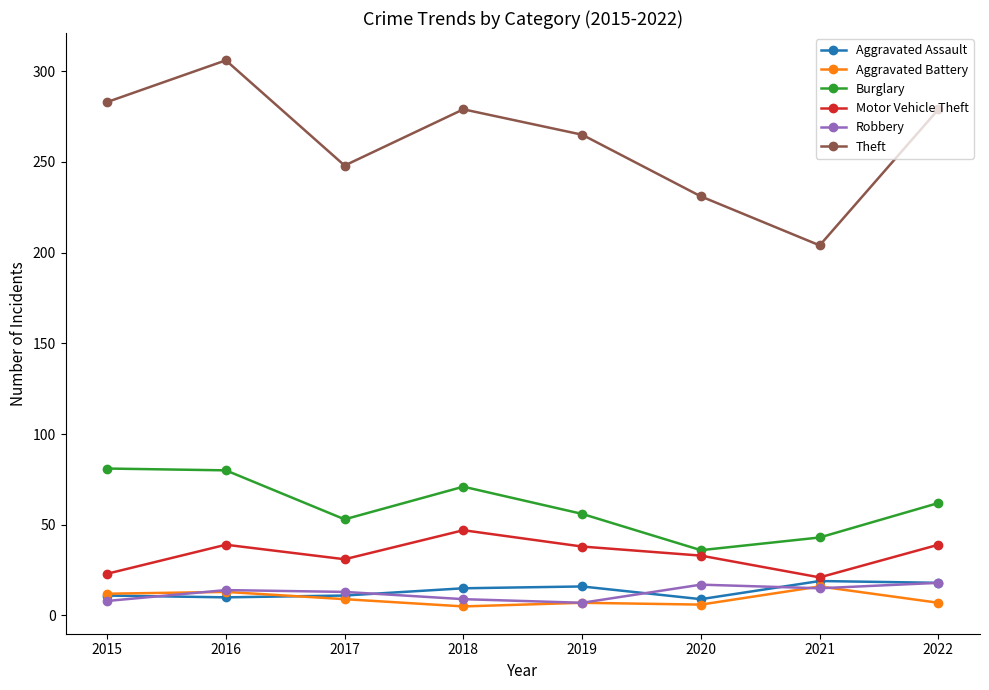

What value does the Theft series have at 2019?

265